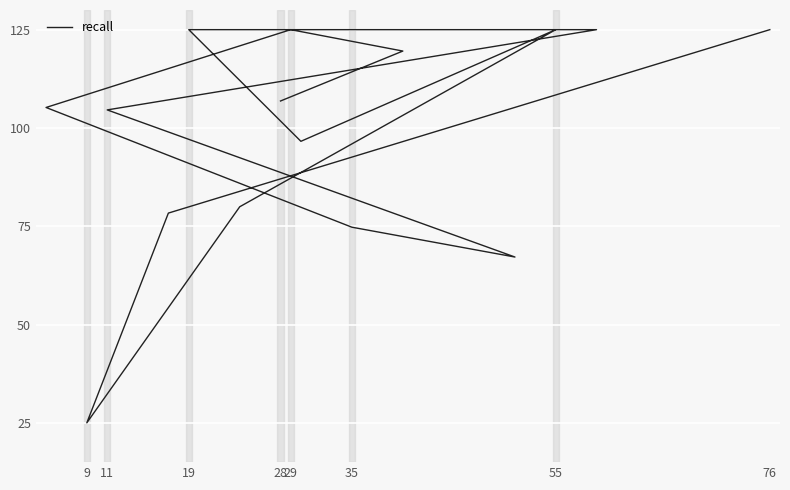

What is the smallest value displayed?

25.0